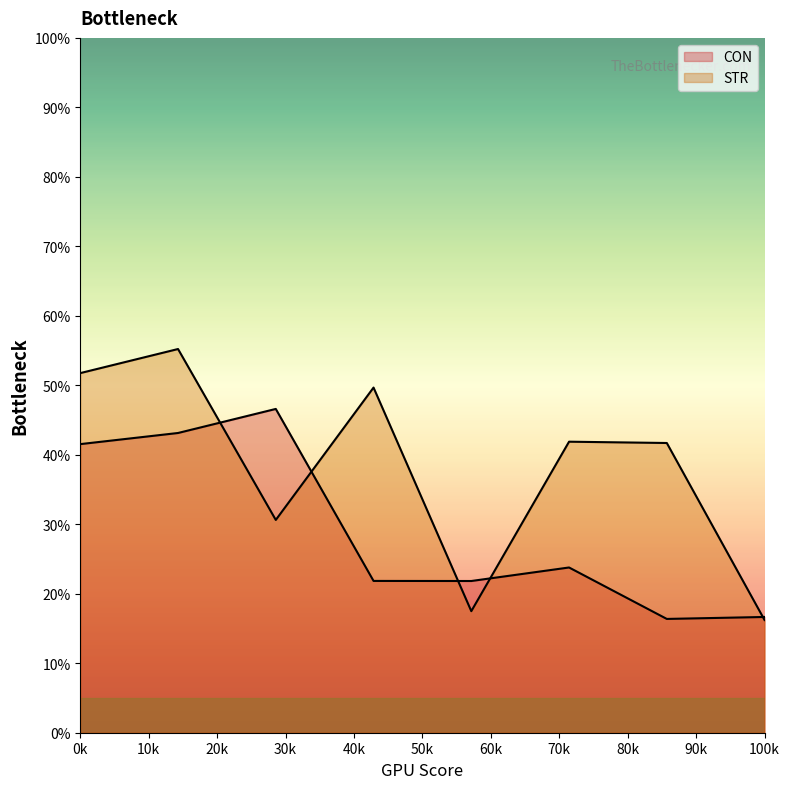

How many times do STR and CON cross each other?

5